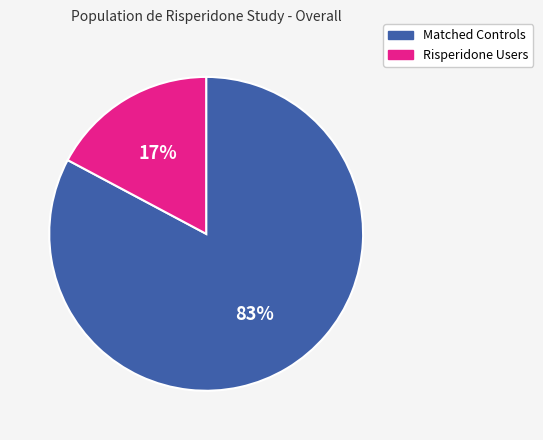

Rank the categories by value from lowest to highest.

Risperidone Users, Matched Controls